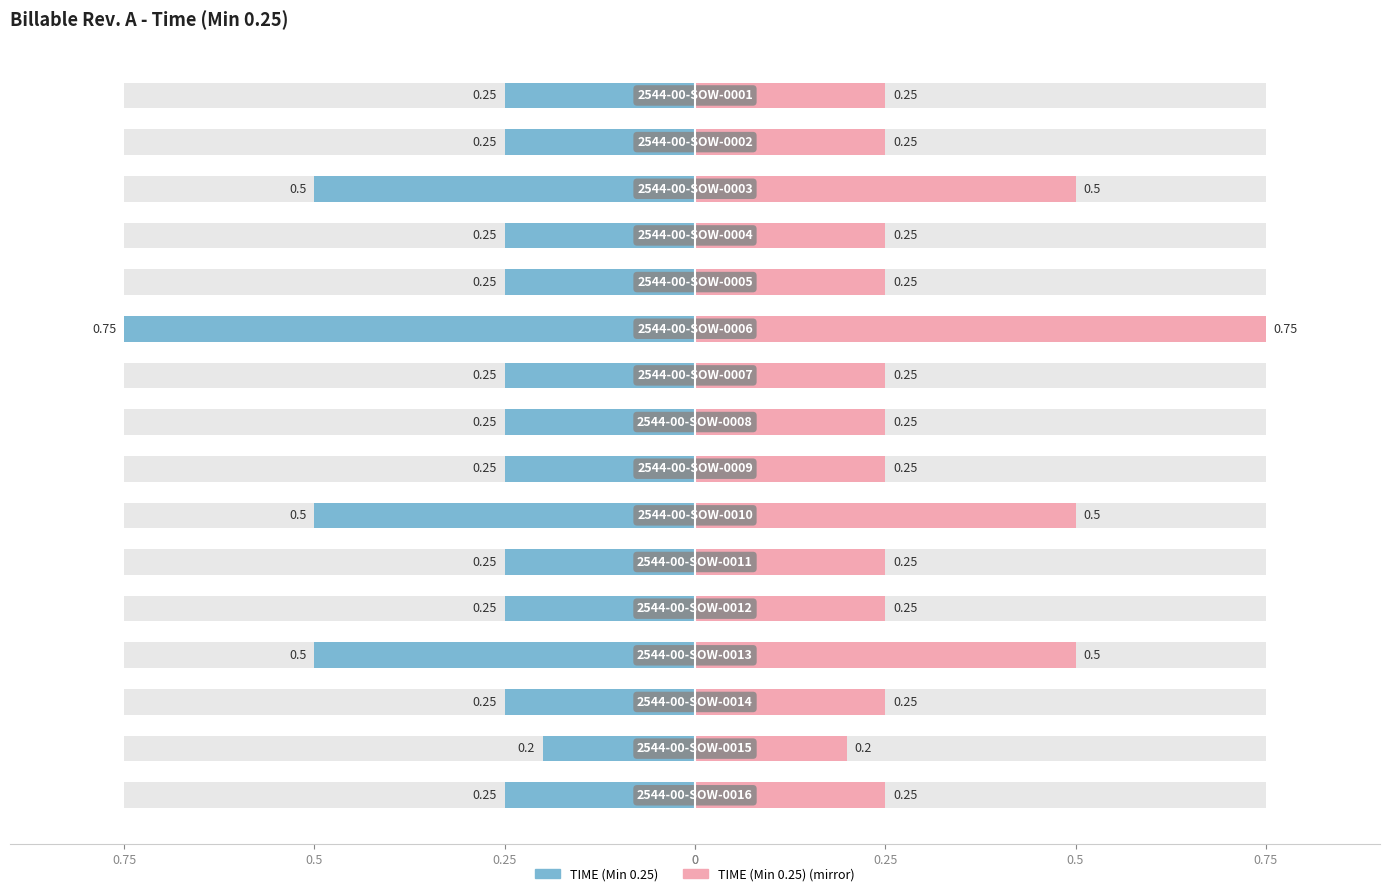

How many bars are there in total?

16